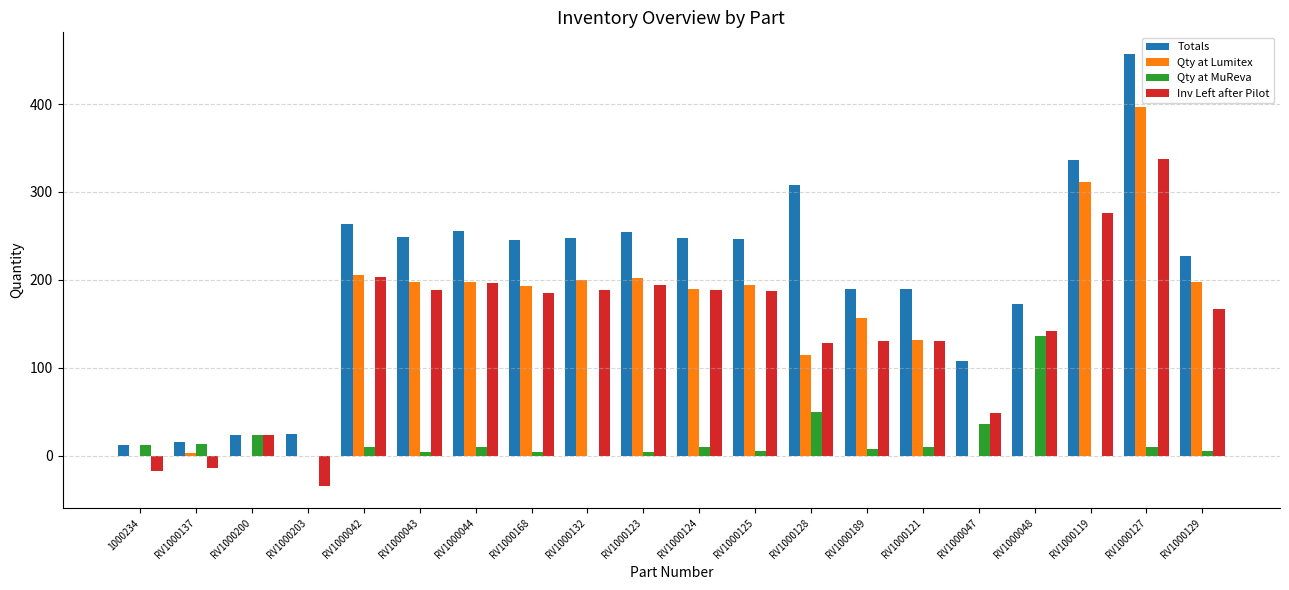

At which label does Qty at MuReva first exceed 10?

1000234